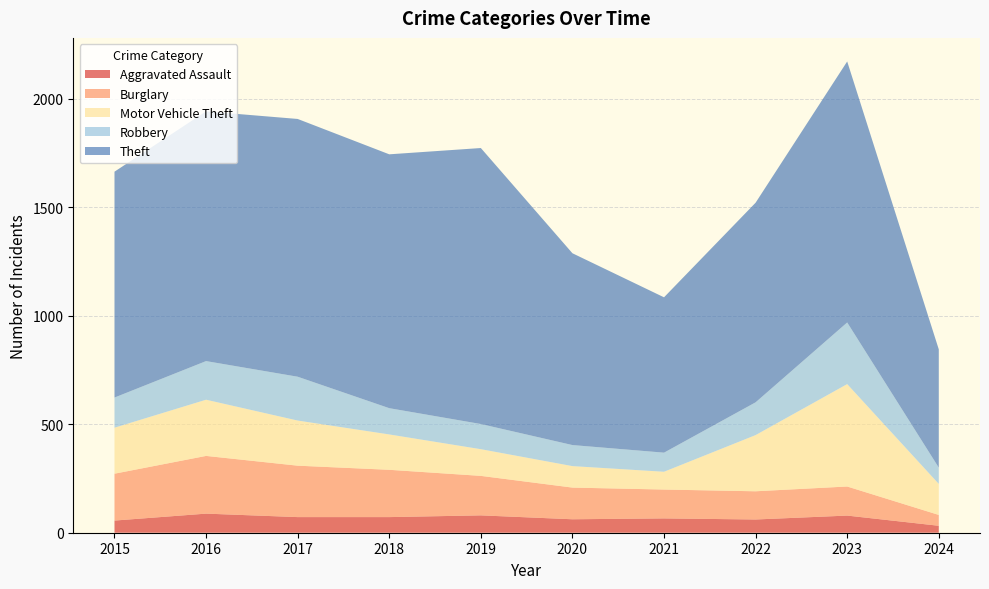

Reading left to right, list all the values displayed in this chart.

Aggravated Assault: 2015=56	2016=88	2017=72	2018=72	2019=80	2020=62	2021=66	2022=61	2023=79	2024=32
Burglary: 2015=216	2016=266	2017=237	2018=218	2019=182	2020=146	2021=133	2022=130	2023=134	2024=50
Motor Vehicle Theft: 2015=212	2016=259	2017=208	2018=163	2019=123	2020=99	2021=82	2022=259	2023=472	2024=143
Robbery: 2015=139	2016=178	2017=202	2018=121	2019=116	2020=97	2021=88	2022=151	2023=284	2024=75
Theft: 2015=1041	2016=1151	2017=1188	2018=1170	2019=1272	2020=884	2021=716	2022=920	2023=1203	2024=545